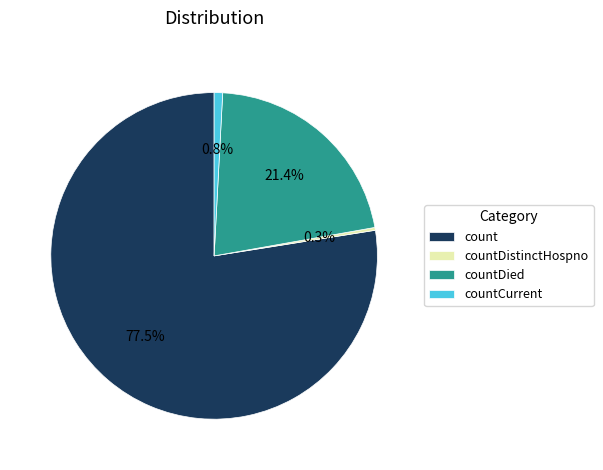

Which slice is the smallest?

countDistinctHospno